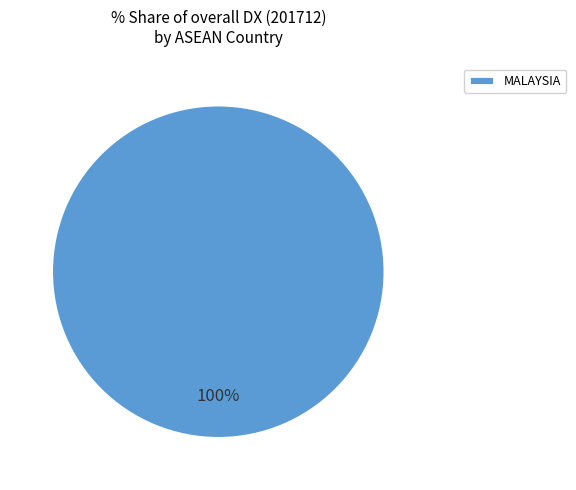

The MALAYSIA slice represents 100% of the pie. True or false?

True